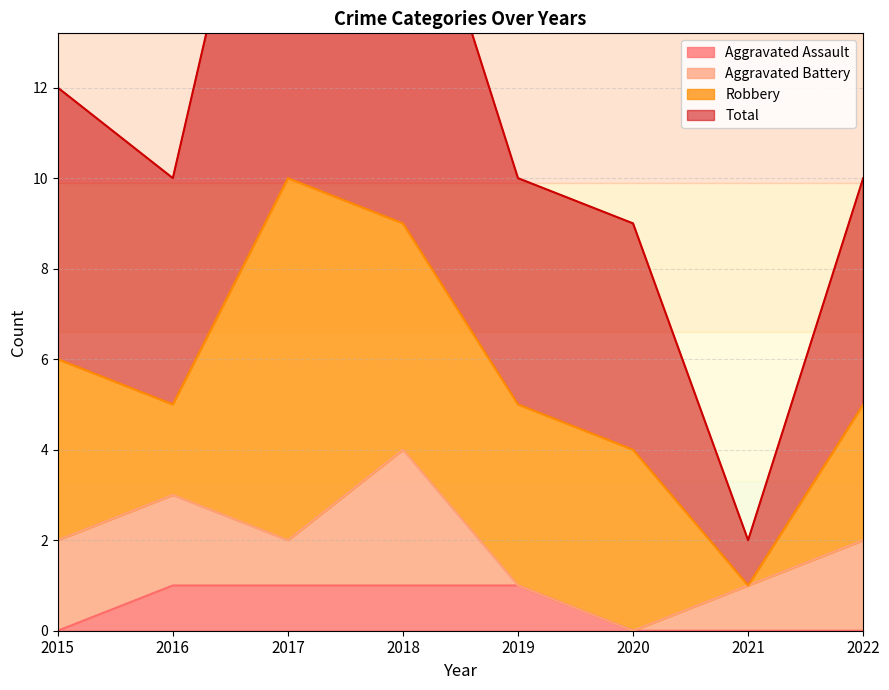

True or false: Aggravated Assault and Total cross at least once.

False